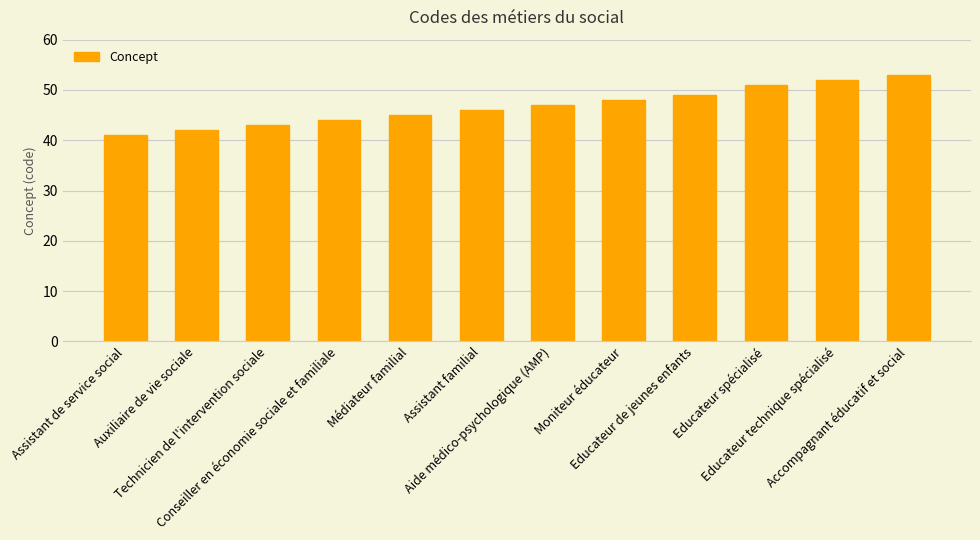

What is the approximate value at Aide médico-psychologique (AMP), to the nearest 10?

50